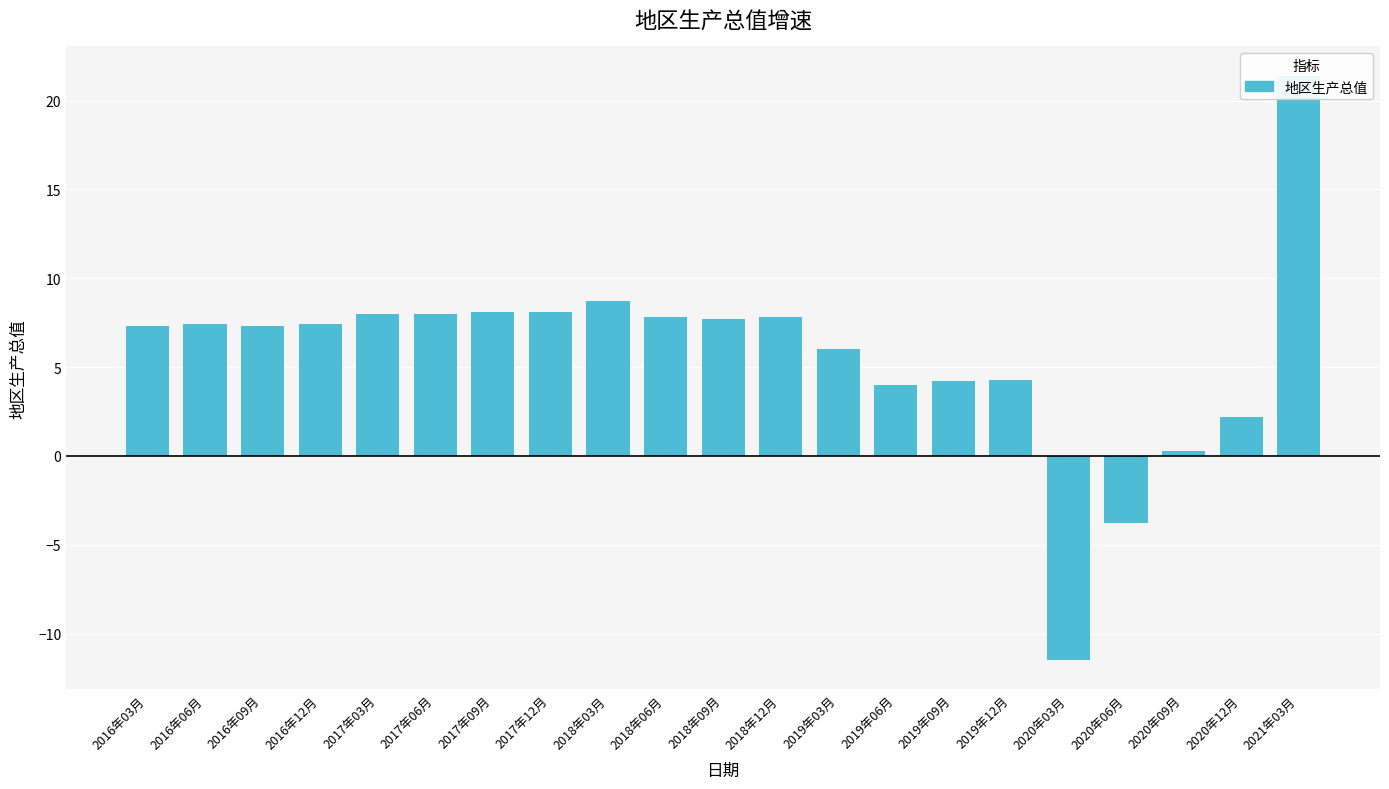

Is it true that the value at 2021年03月 is 37.2?

False